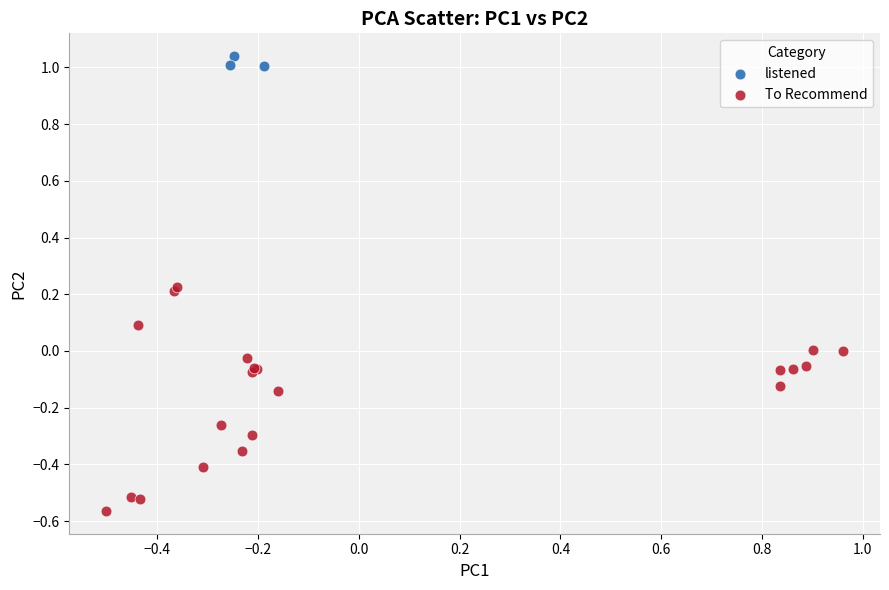

Which series contains the lowest Y value?

To Recommend